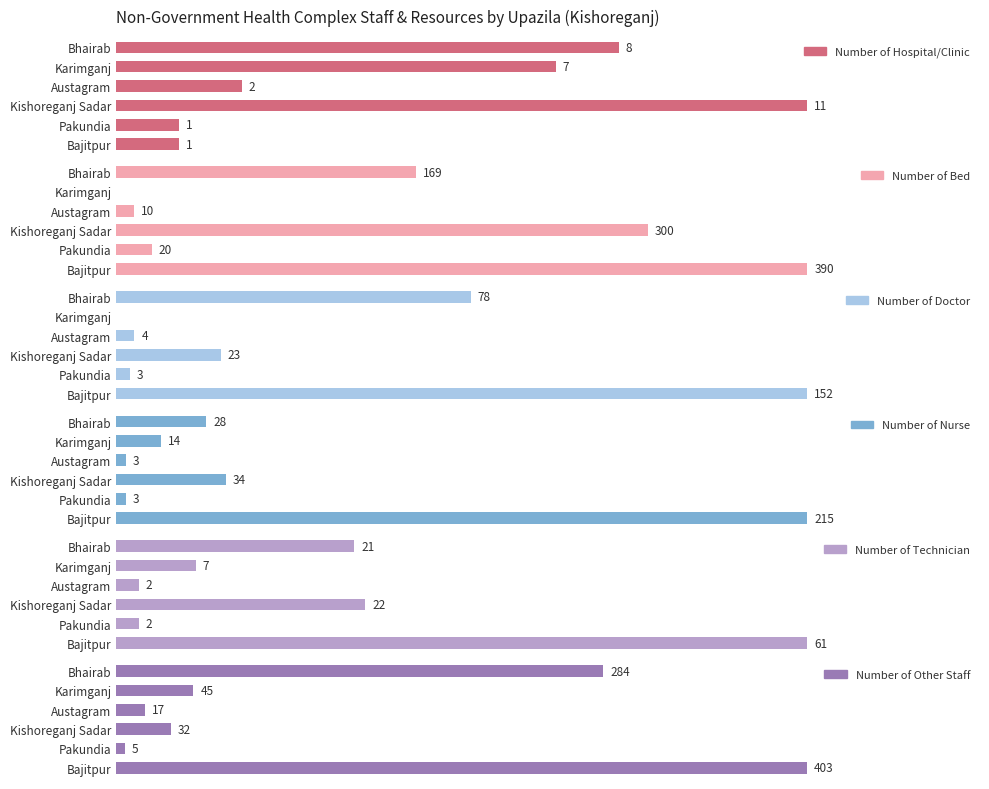

What is the sum of all Number of Technician values?

115